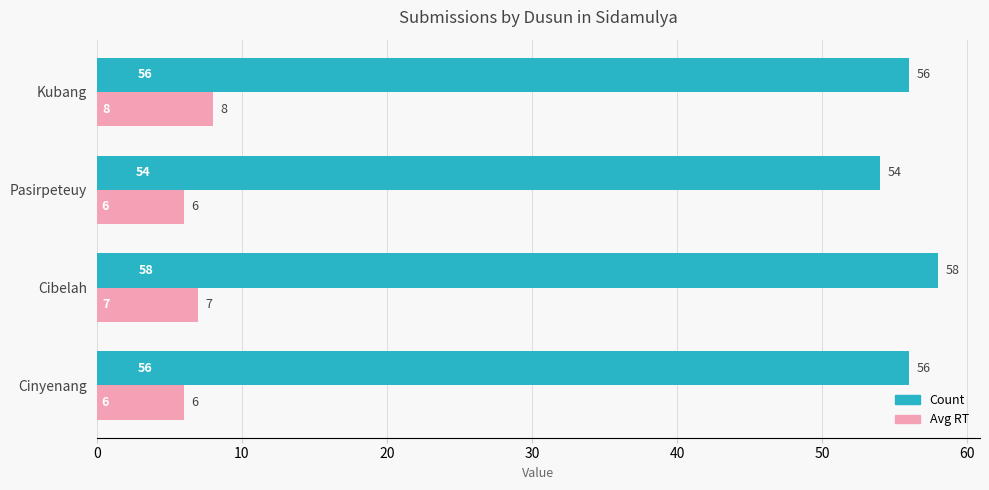

At which label is Avg RT closest to 7?

Cibelah